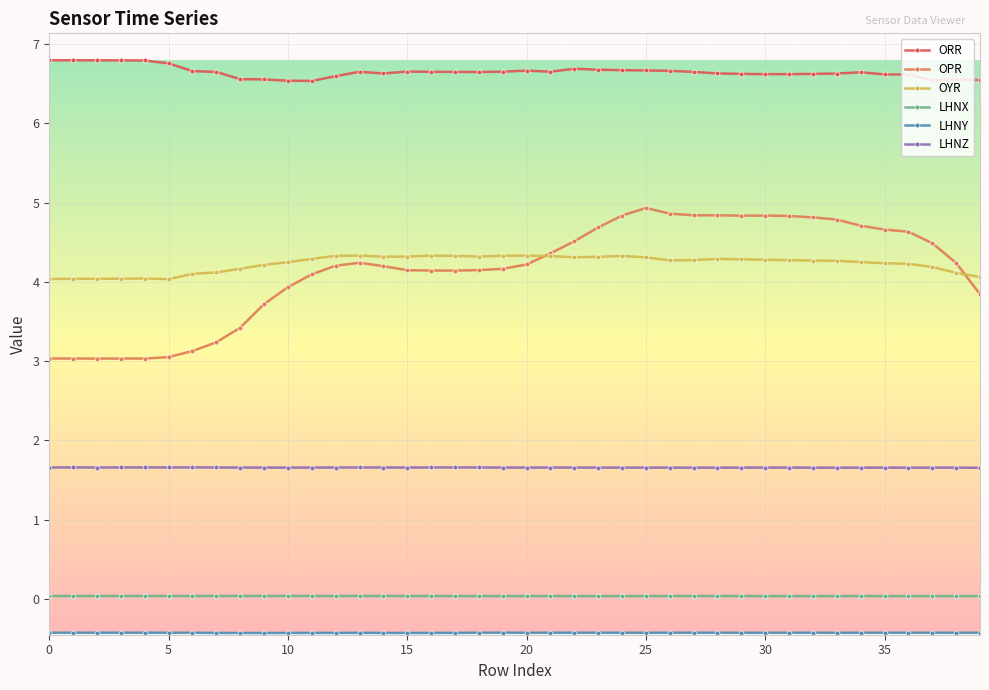

What is the minimum value for OYR?

4.0